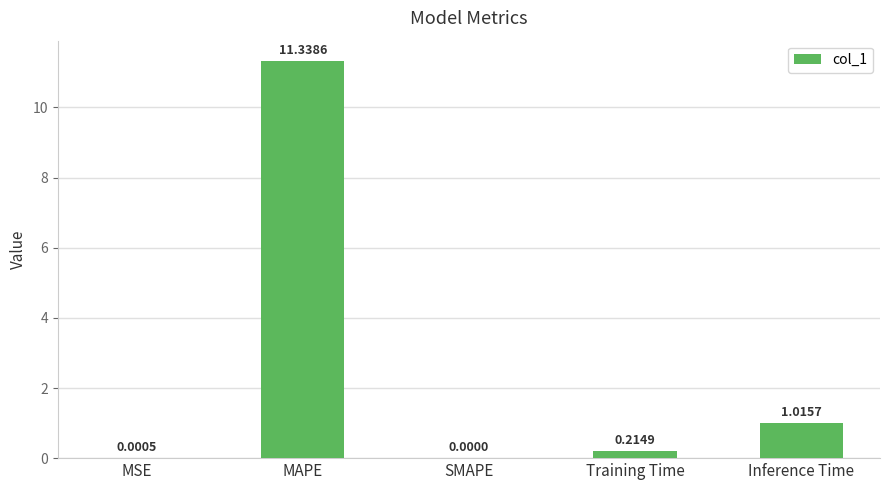

Which category has the highest value across all series?

MAPE